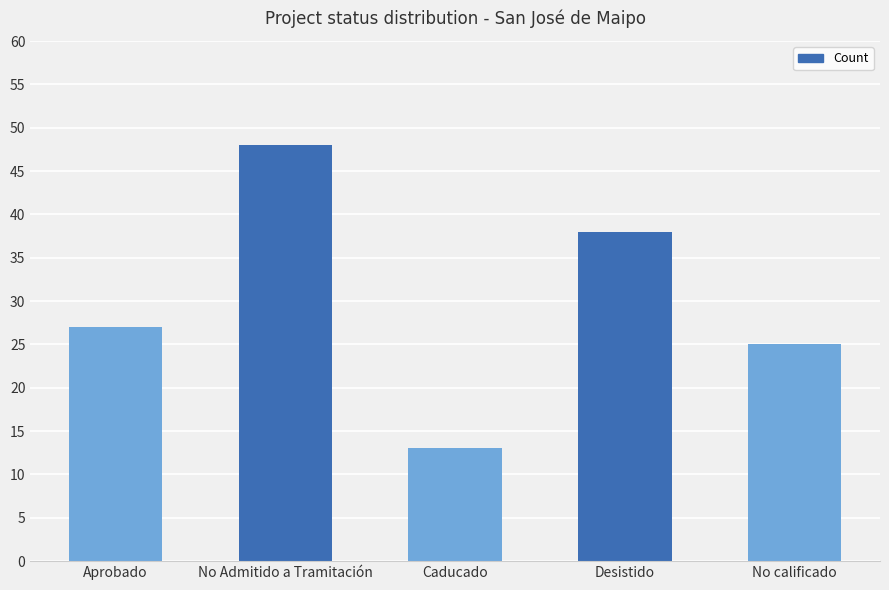

List the labels in order of value, largest first.

No Admitido a Tramitación, Desistido, Aprobado, No calificado, Caducado